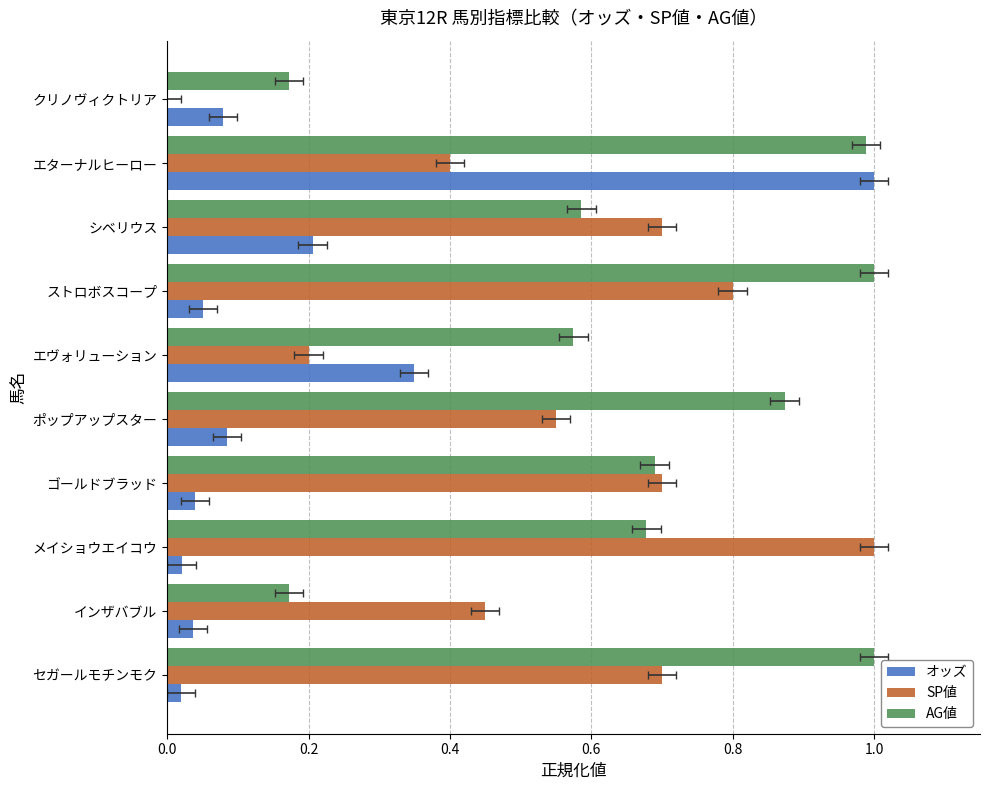

Which series changed the most between セガールモチンモク and ストロボスコープ?

SP値